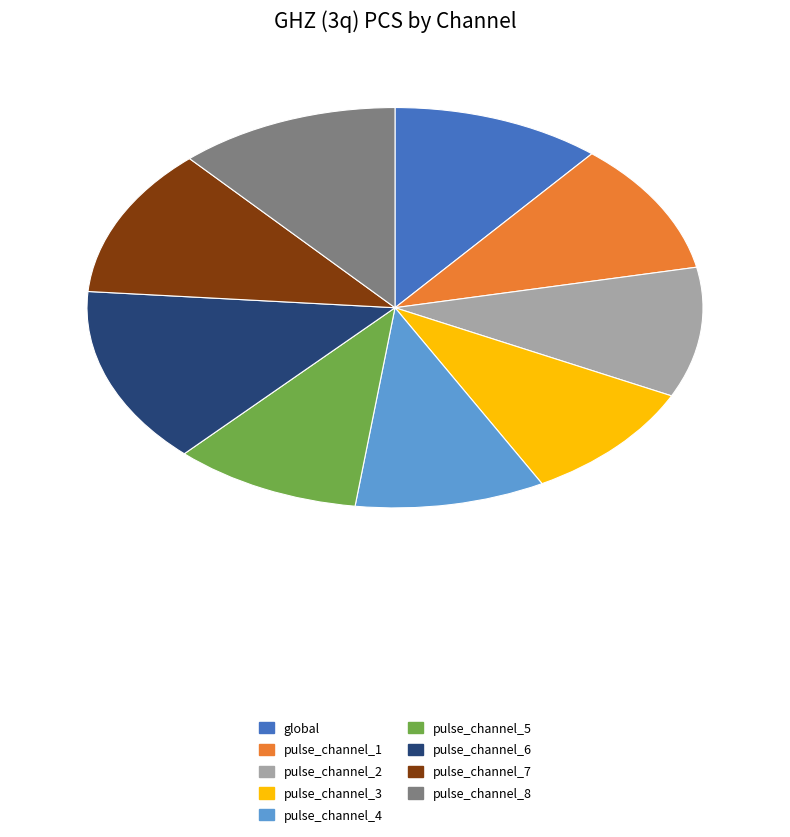

How many segments does this pie chart have?

9